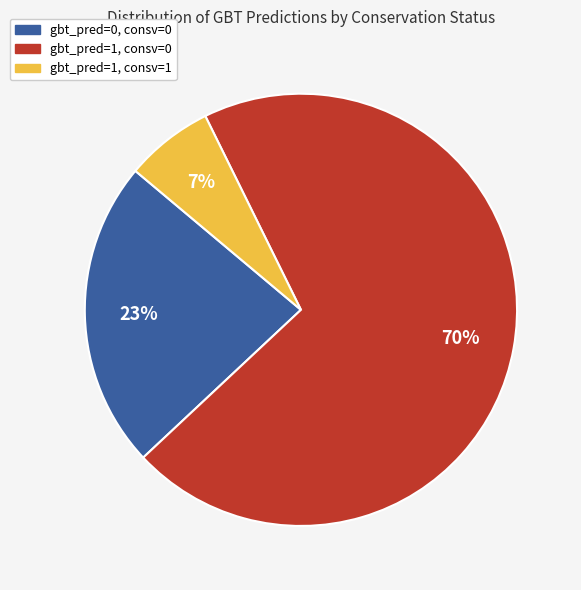

Is there a majority slice in this chart?

Yes